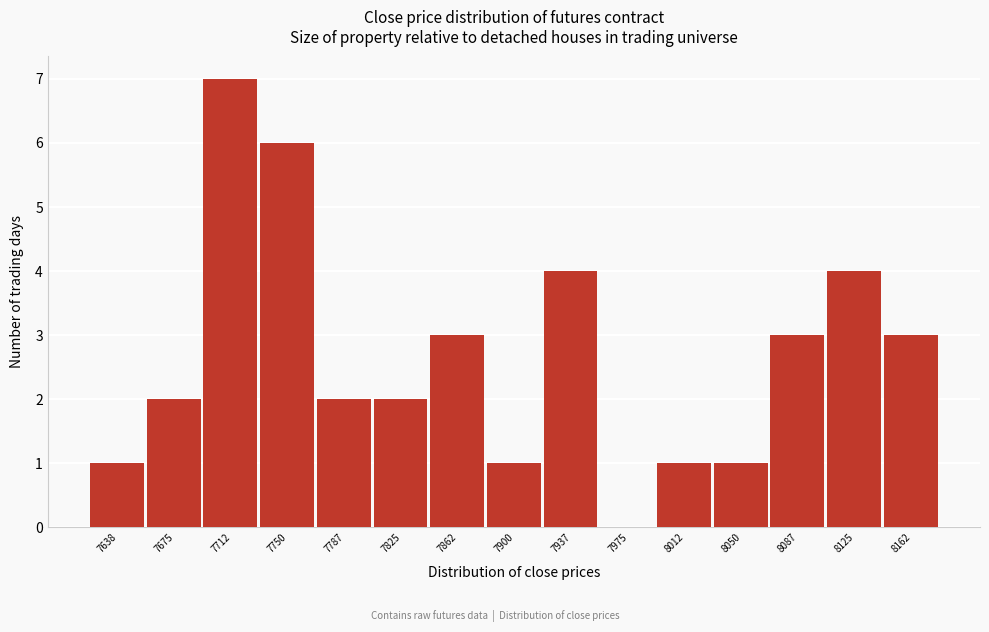

Reading left to right, extract all data points from this chart.

7638=1	7675=2	7712=7	7750=6	7787=2	7825=2	7862=3	7900=1	7937=4	7975=0	8012=1	8050=1	8087=3	8125=4	8162=3